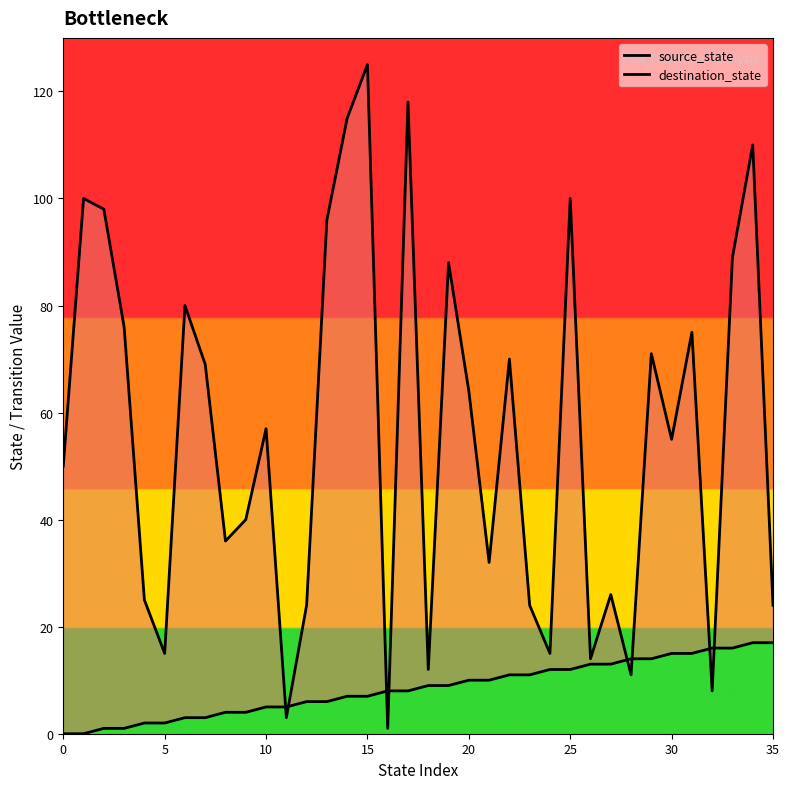

Between which two adjacent categories do source_state and destination_state first intersect?

10 and 11